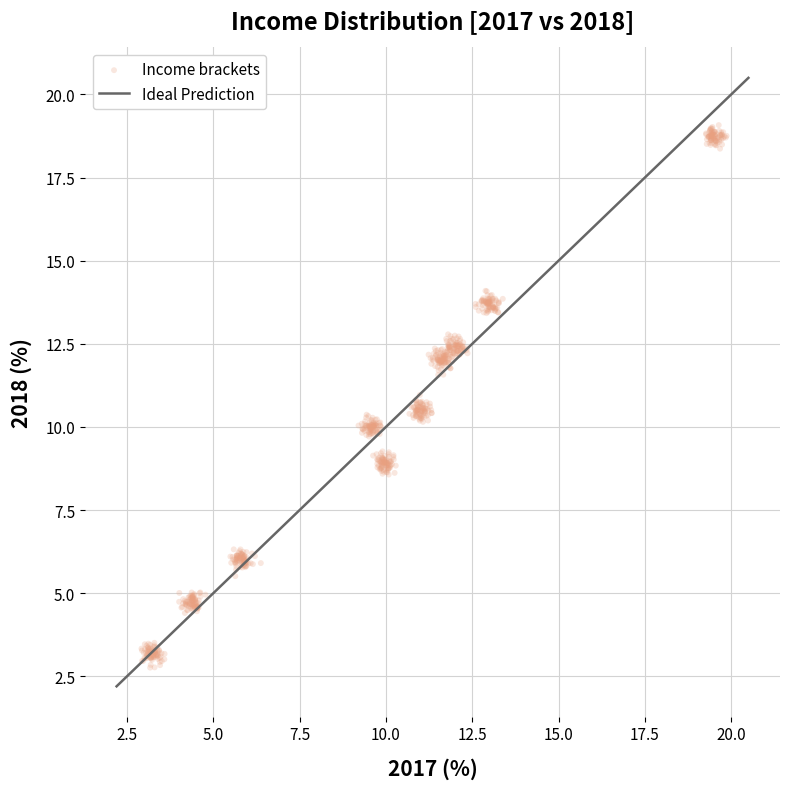

What is the range of Y values (max minus min)?

16.3